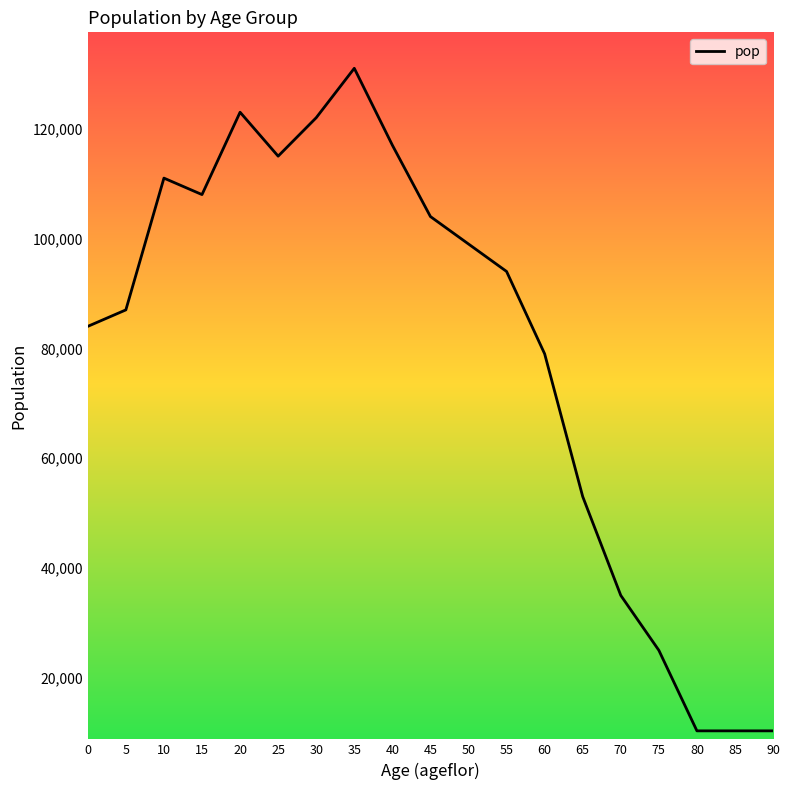

What is the maximum value shown in the chart?

131000